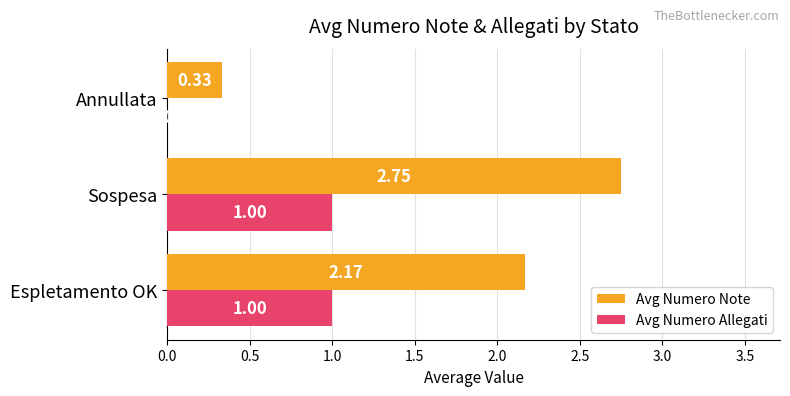

What is the sum of the Avg Numero Allegati values at Annullata and Sospesa?

1.0